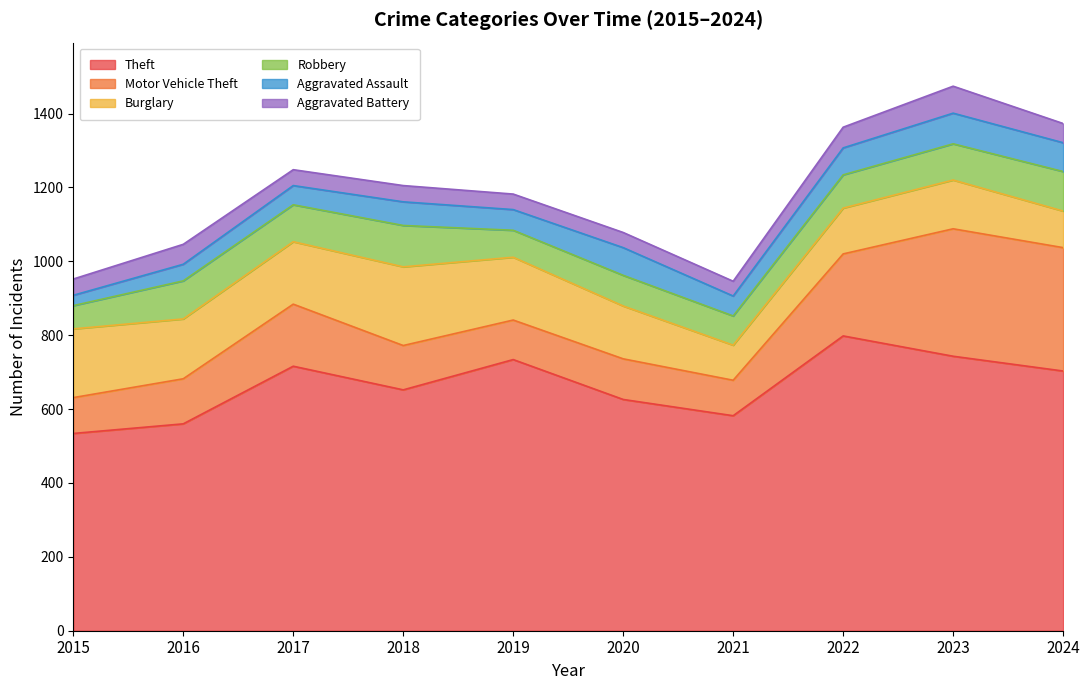

Reading right to left, extract all data points from this chart.

Theft: 703	743	798	582	626	734	652	716	560	534
Motor Vehicle Theft: 334	345	222	96	110	107	120	168	122	97
Burglary: 99	132	124	95	143	170	213	169	162	186
Robbery: 107	98	90	79	83	73	112	100	103	63
Aggravated Assault: 78	83	73	54	75	56	64	52	45	28
Aggravated Battery: 52	73	56	40	41	42	44	43	54	44